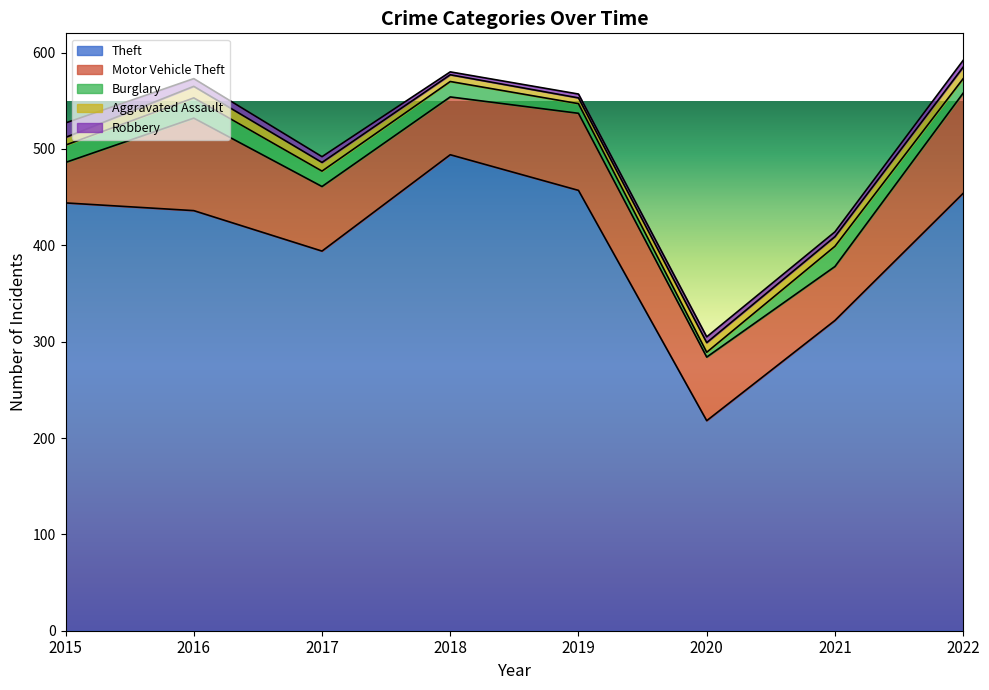

Which has a higher value, 2017 or 2015?

2015